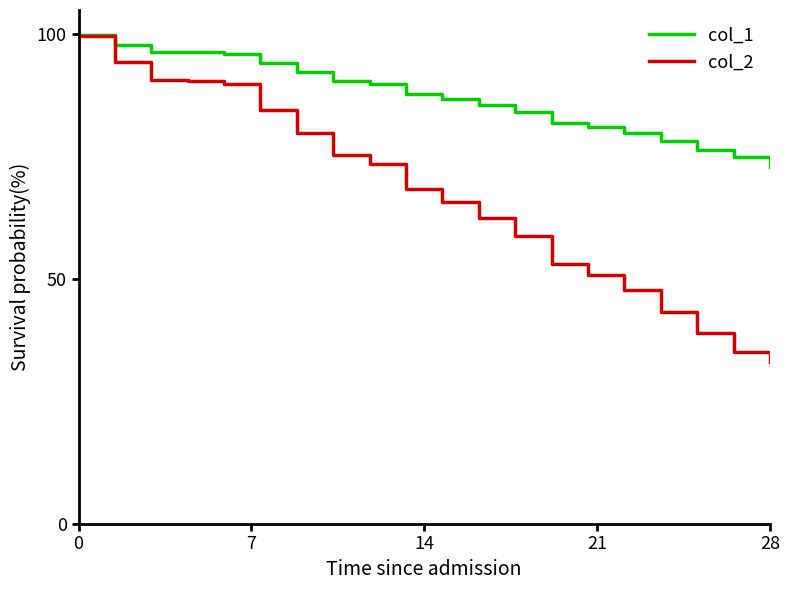

Which series has the largest range (max minus min)?

col_2